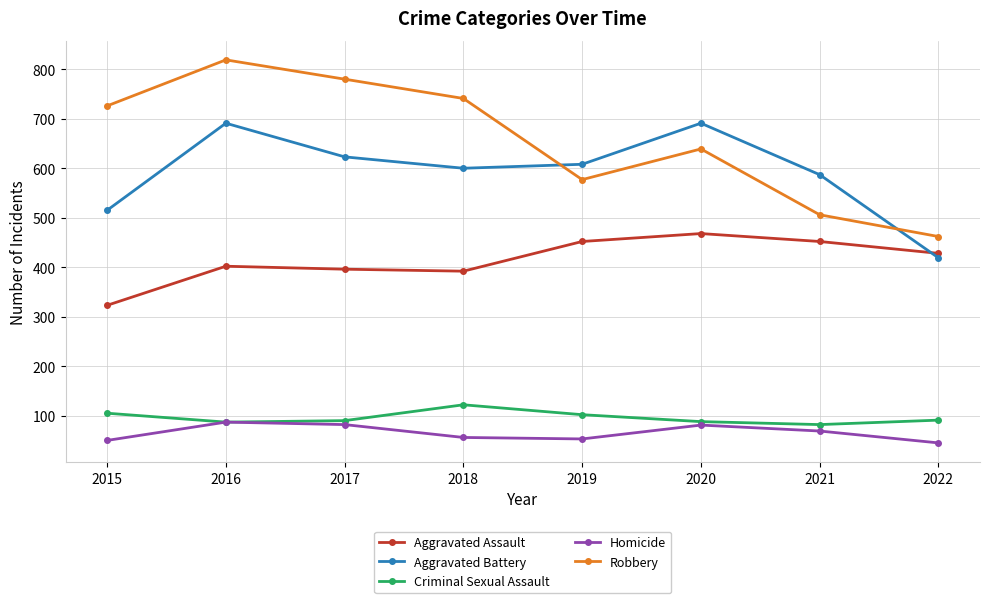

What is the value of the Robbery point at the 5th from the left?

577